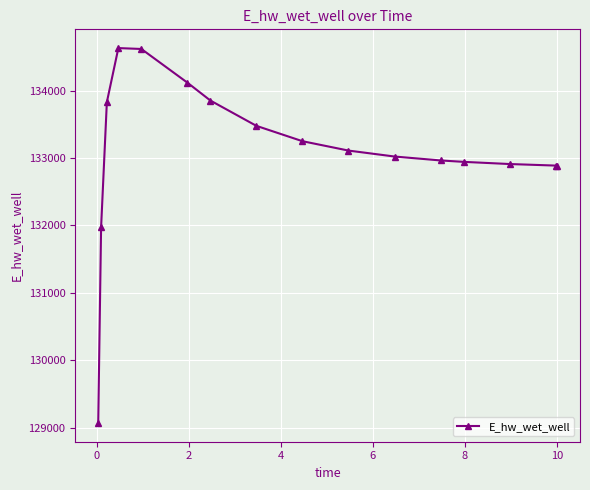

What is the value of the 12th point from the left?

132964.5